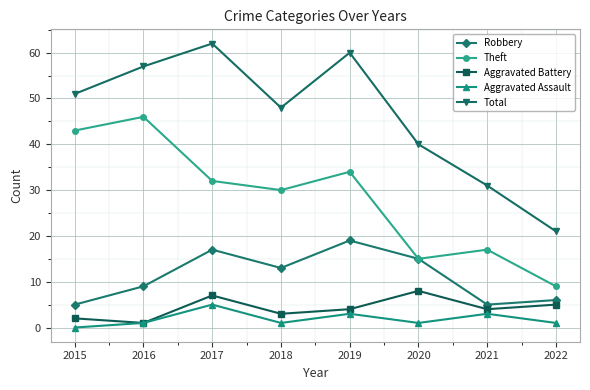

How many Aggravated Assault values are between 1 and 3?

6